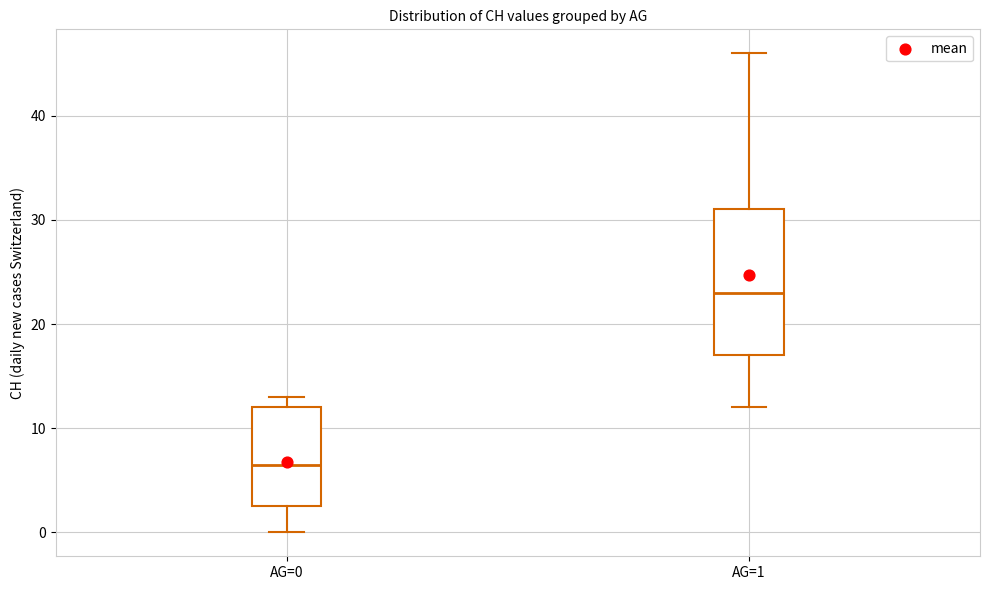

Which box has the lowest median line?

AG=0